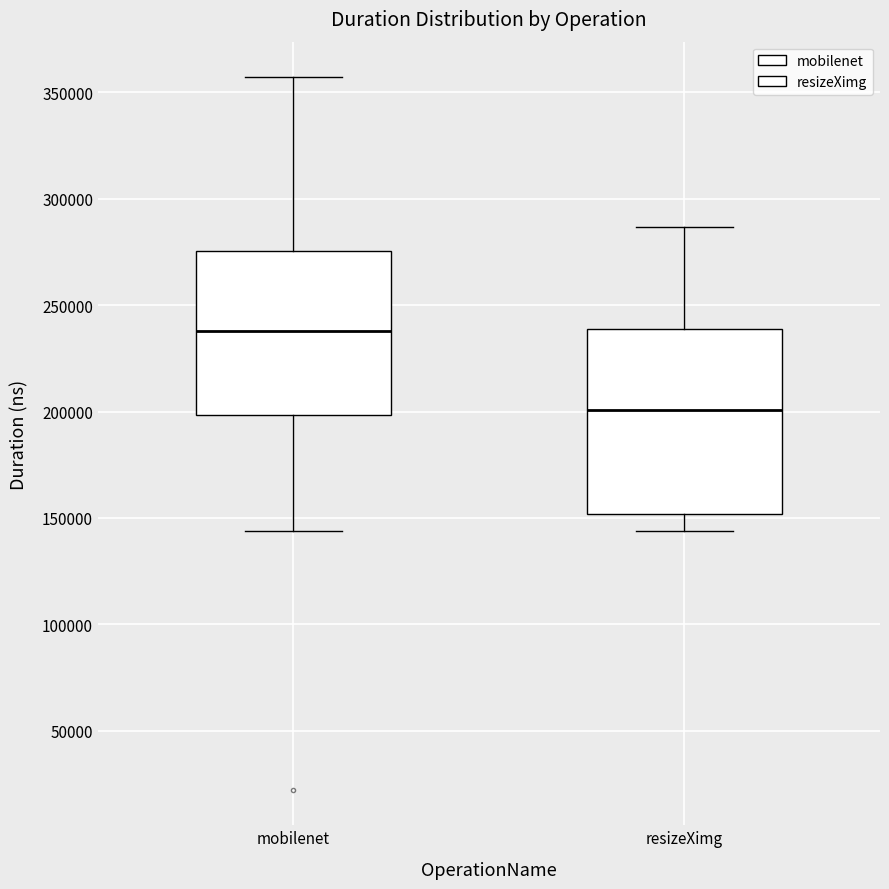

Reading left to right, read every box against the y-axis: the position of its median line, the range the box covers, and the ends of its whiskers. The values are not printed on the chart, so give them approximately, as read against the axis.

mobilenet: median 240000, box 200000 to 275000, whiskers 145000 to 355000
resizeXimg: median 200000, box 150000 to 240000, whiskers 145000 to 285000